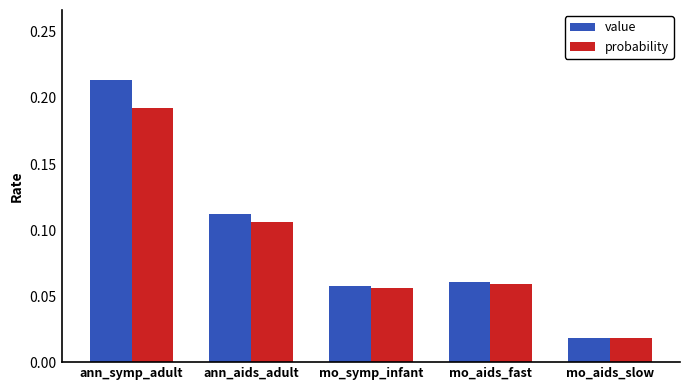

How many bars are there in total?

10